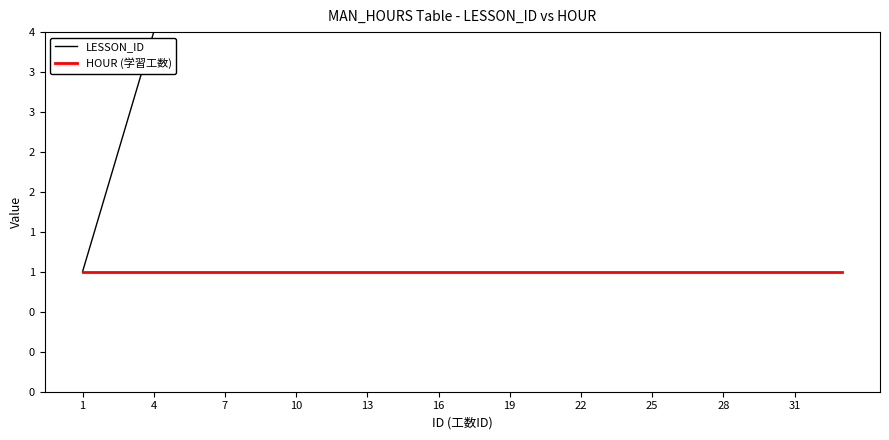

Rank the series by their maximum value, from lowest to highest.

HOUR (学習工数), LESSON_ID